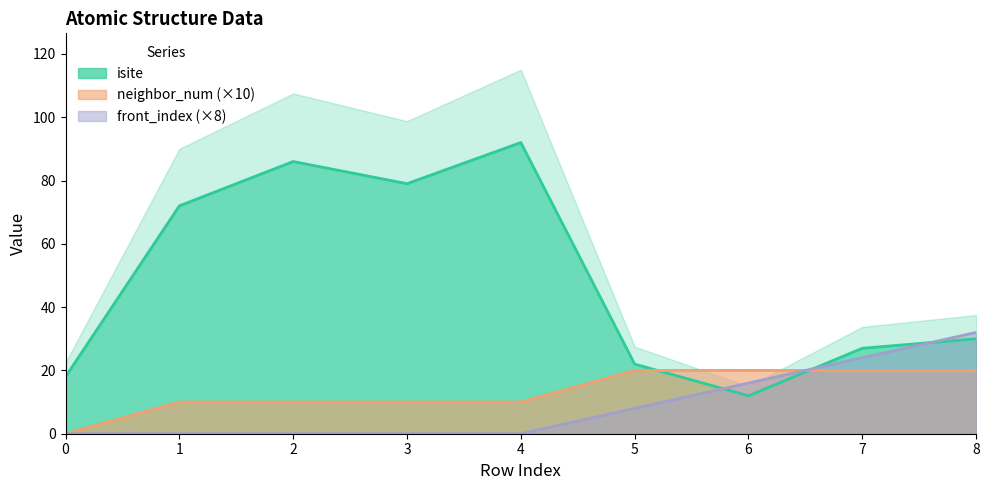

True or false: front_index has a value of -12 at 0.

False